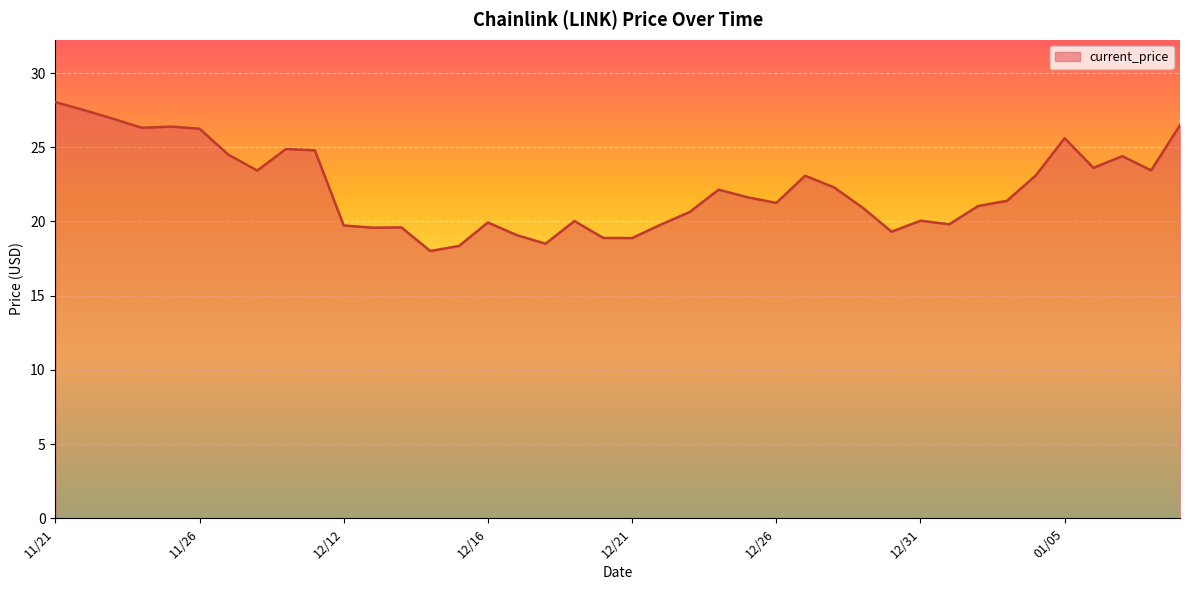

What is the greatest value displayed?

28.0